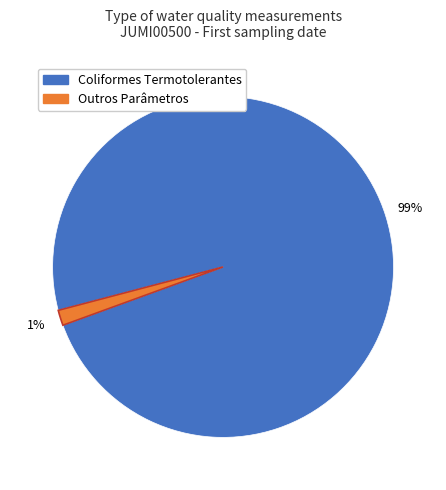

Is there a majority slice in this chart?

Yes